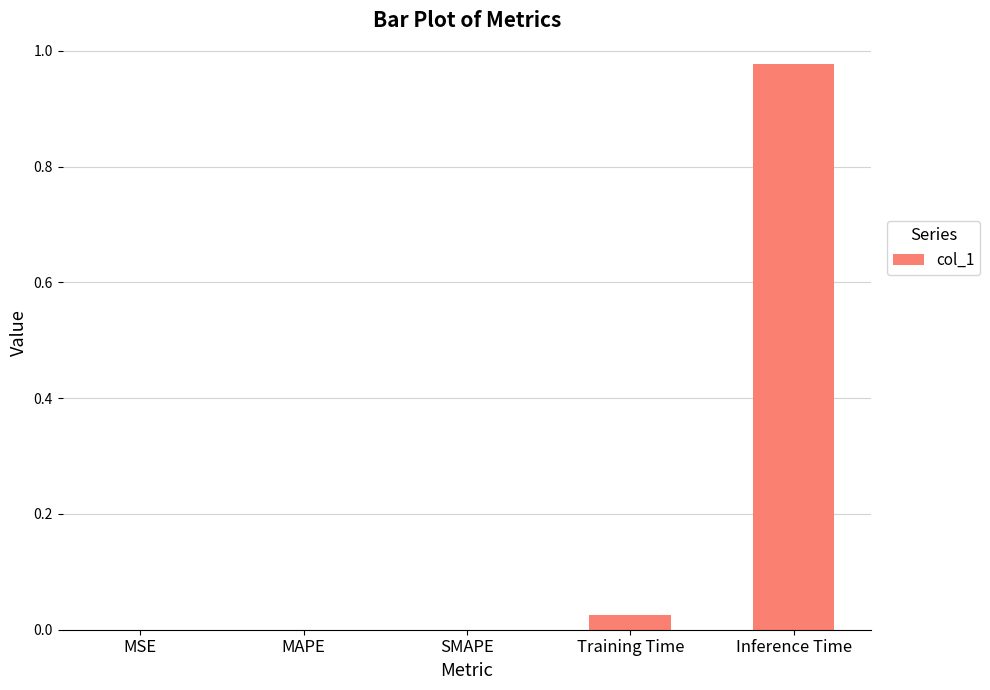

At which category does the chart reach its peak across all series?

Inference Time